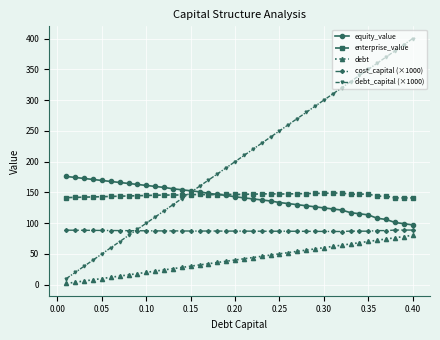

True or false: debt_capital (×1000) has more than 1 points higher than both neighbors.

False